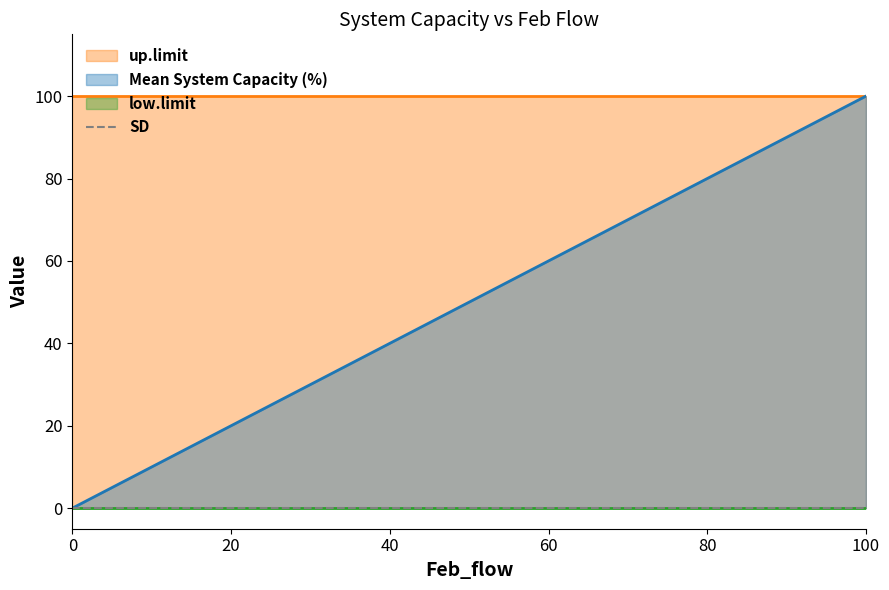

Which series has the largest total across all categories?

up.limit